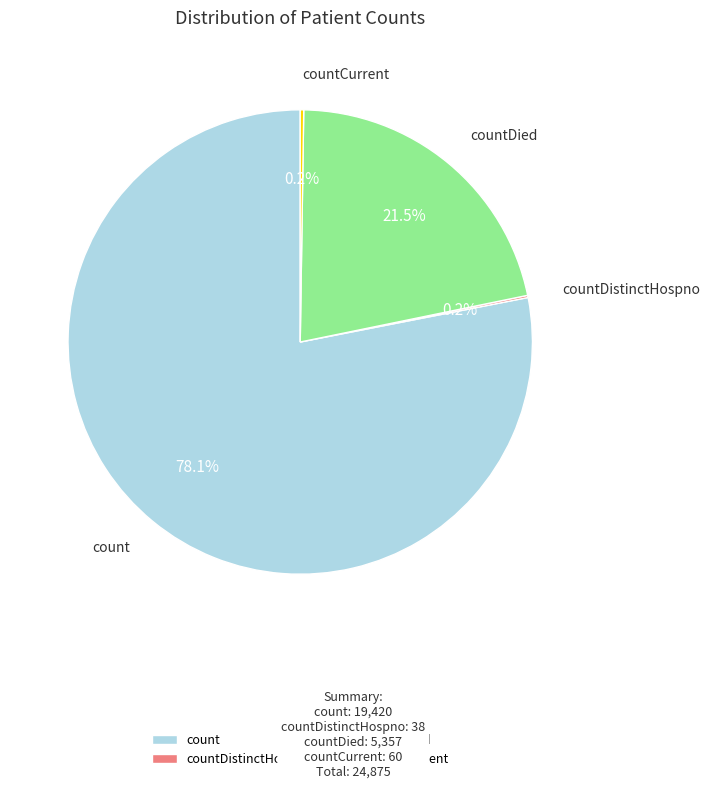

Which slice is the largest?

count